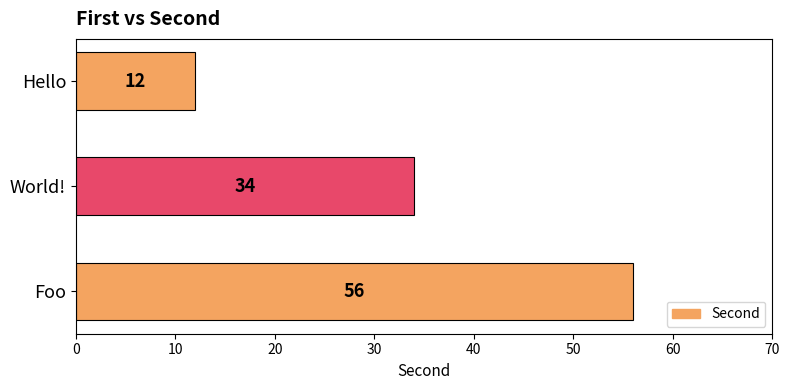

Are the bars horizontal?

Yes